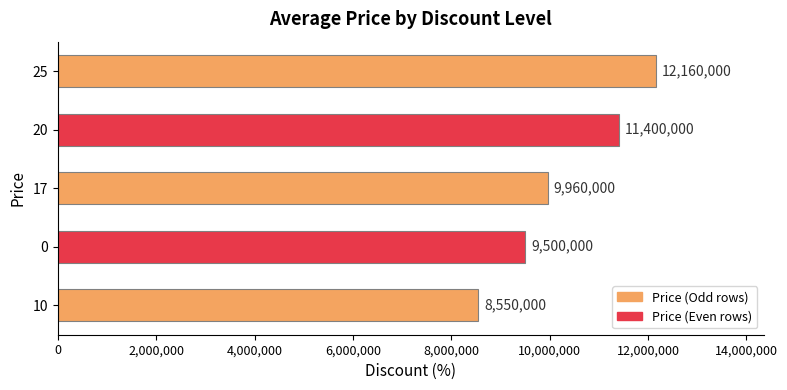

How many distinct data groups are displayed?

1